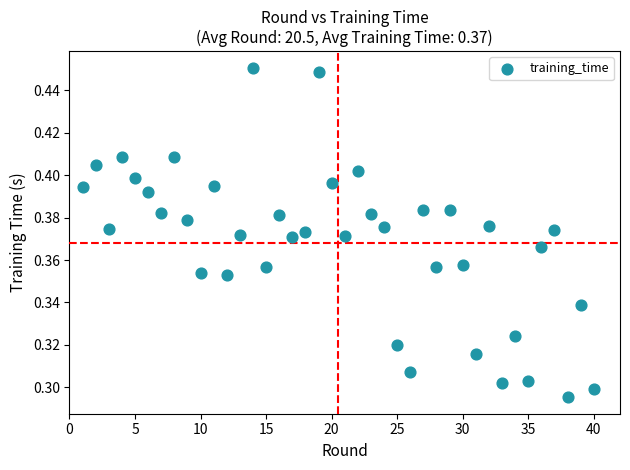

What is the range of X values (max minus min)?

39.0